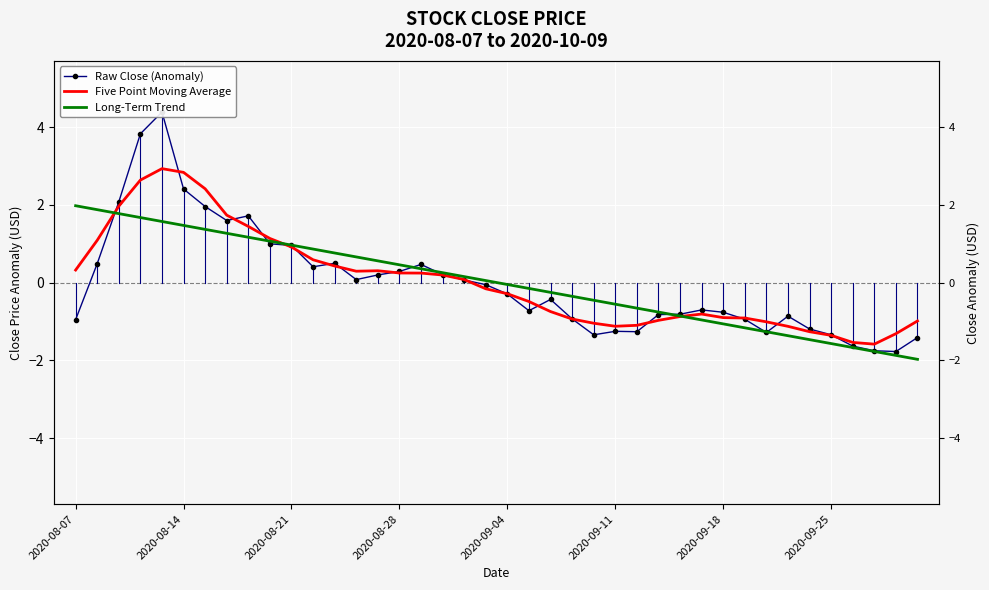

What is the label of the 1st point from the left?

2020-08-07